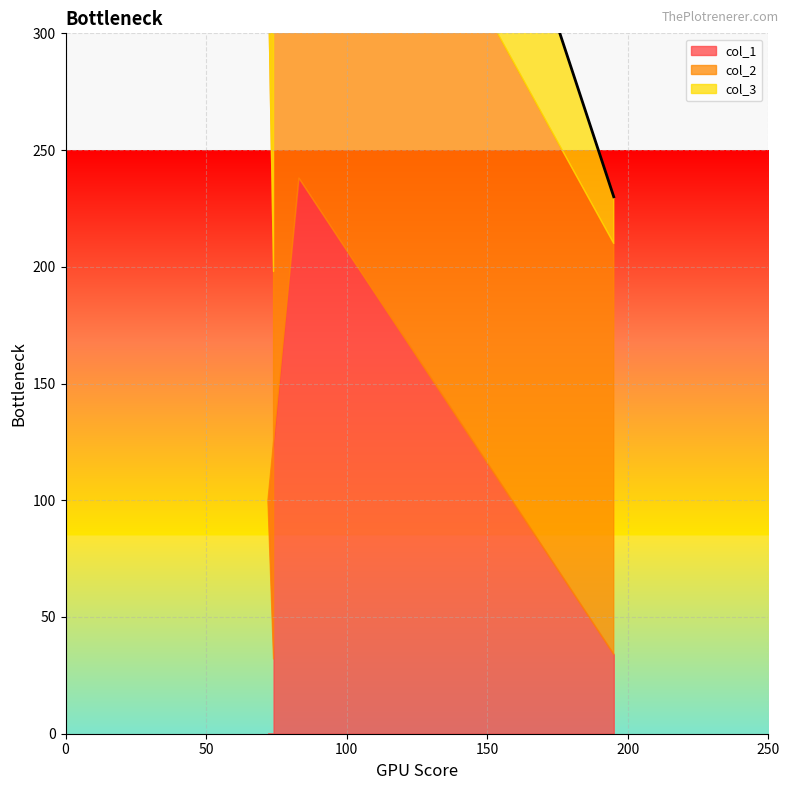

What is the approximate value of col_3 at 195?

20